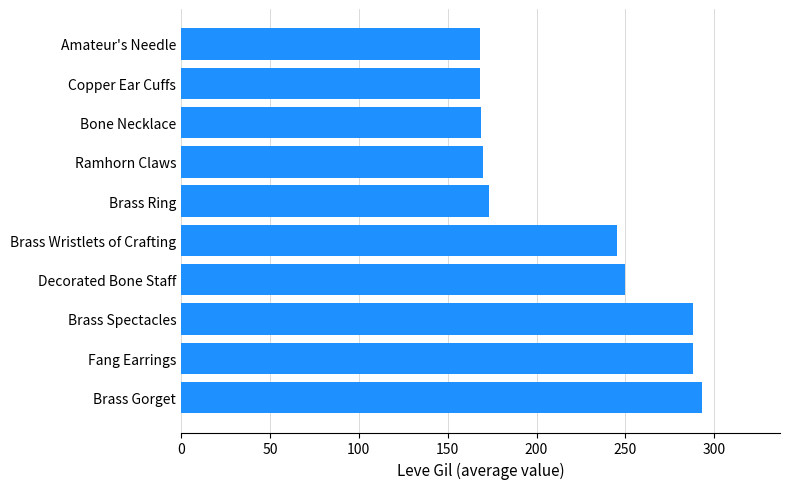

The chart shows a value of 245 at Brass Wristlets of Crafting. True or false?

True